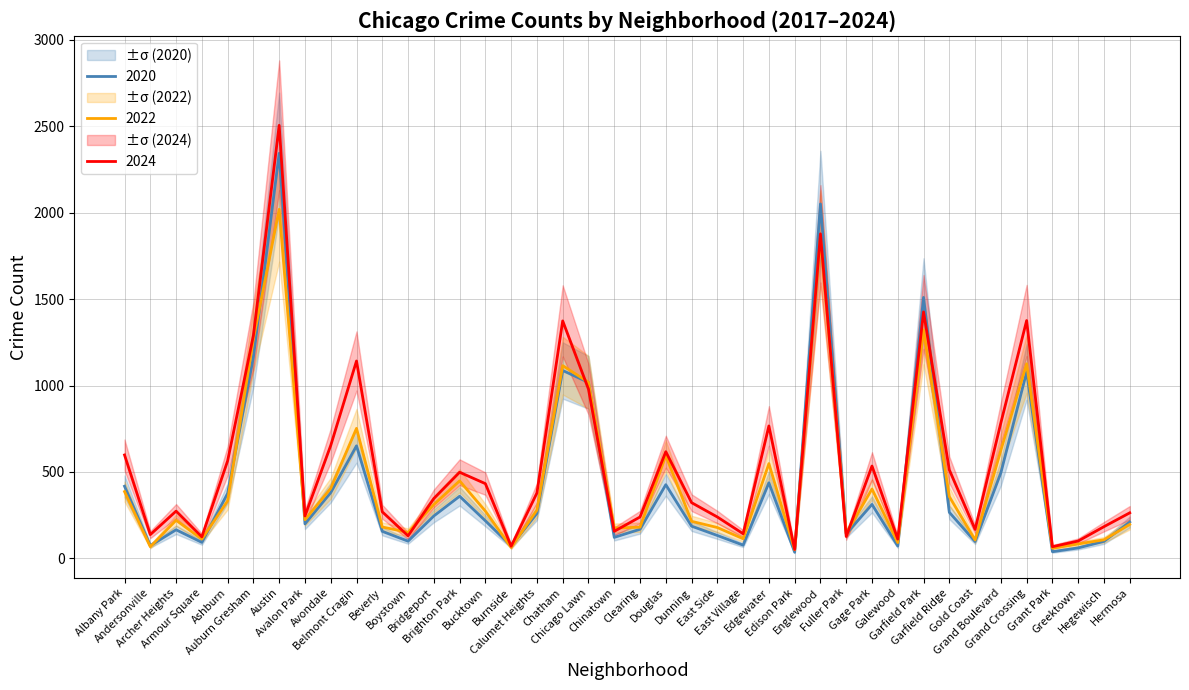

Which series ends up on top after the final intersection of 2022 and 2020?

2020